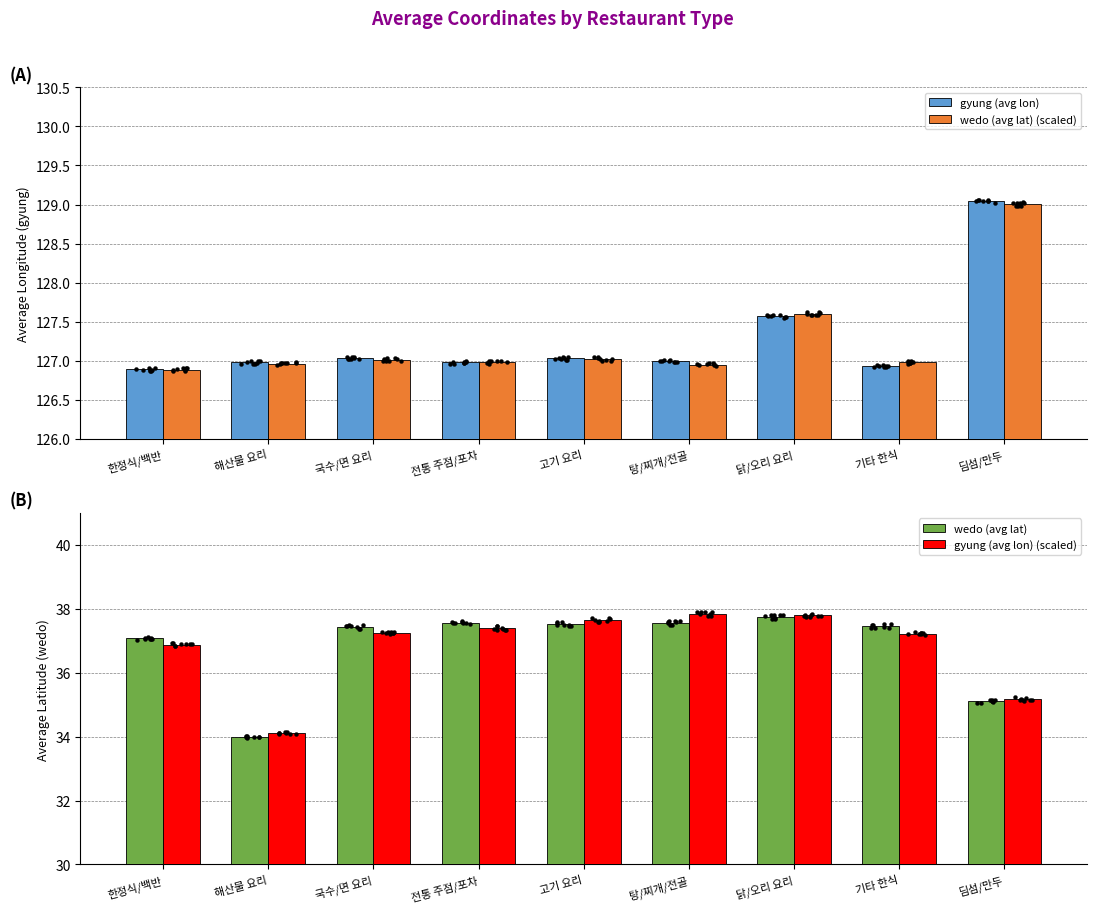

Which series has the largest total across all categories?

gyung (avg lon)